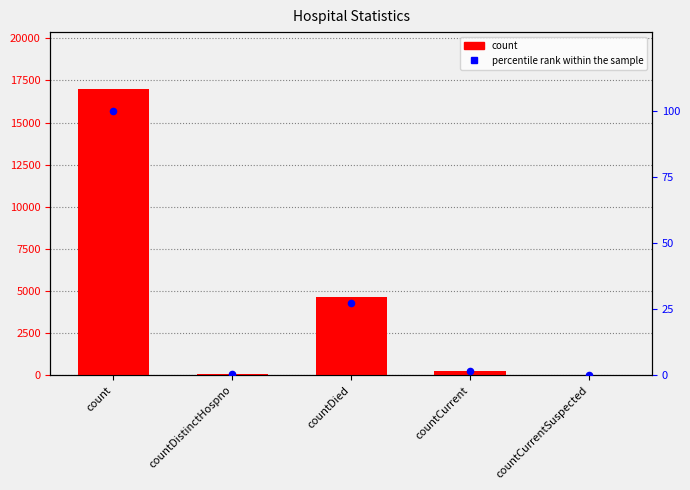

Which series has the widest spread of Y values?

count